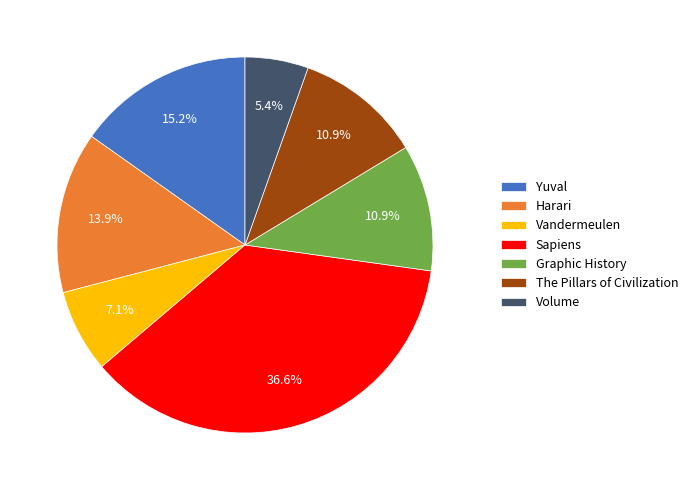

To the nearest percent, what is the combined percentage of The Pillars of Civilization and Harari?

25%